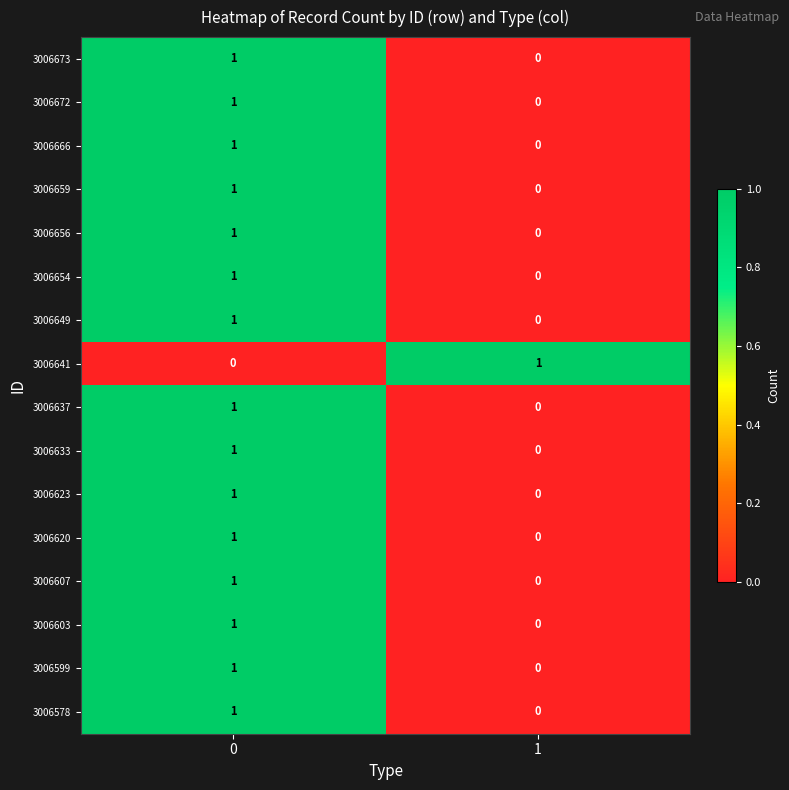

Rank the categories by 3006599 value from lowest to highest.

1, 0